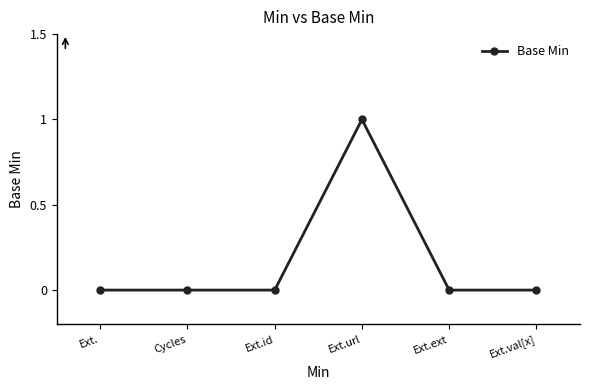

Count the number of data series in this chart.

1